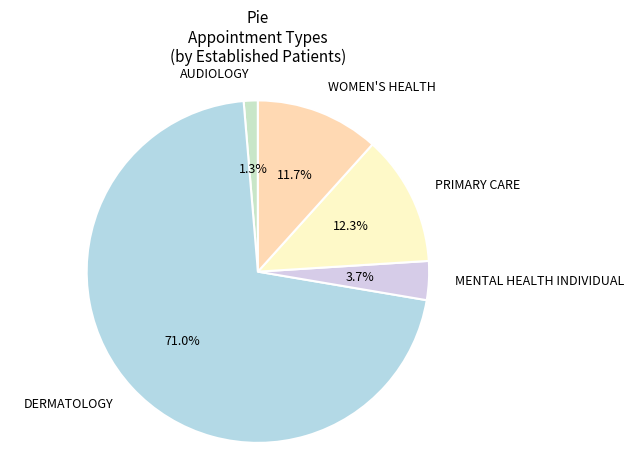

True or false: AUDIOLOGY accounts for 1% of the total.

True